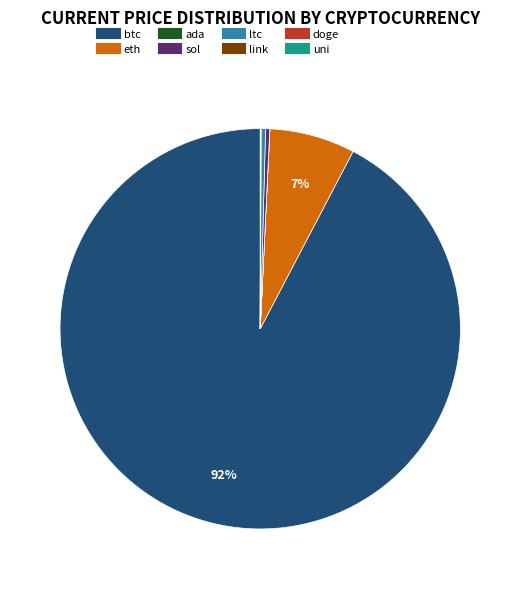

The eth slice represents 7% of the pie. True or false?

True